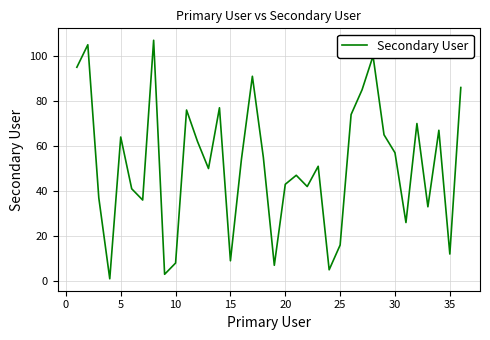

What is the maximum value shown in the chart?

107